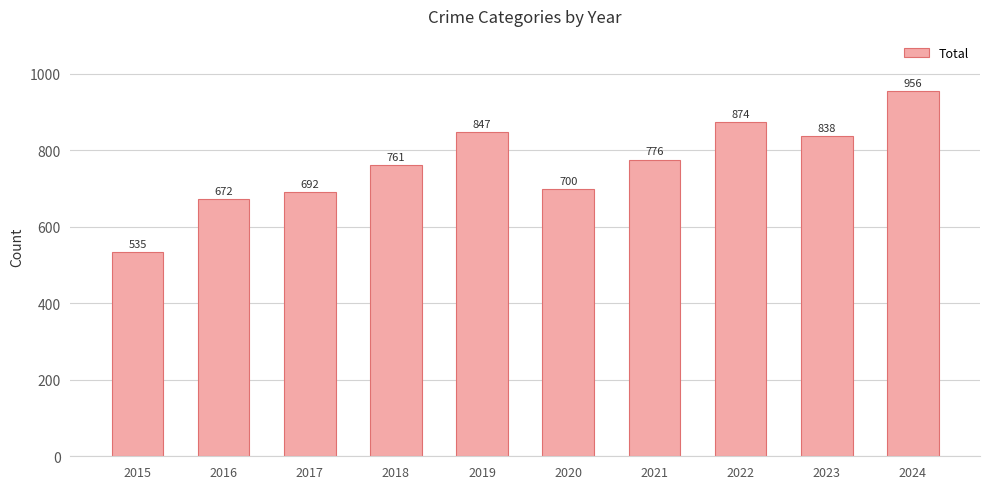

At which label is the value closest to 745?

2018